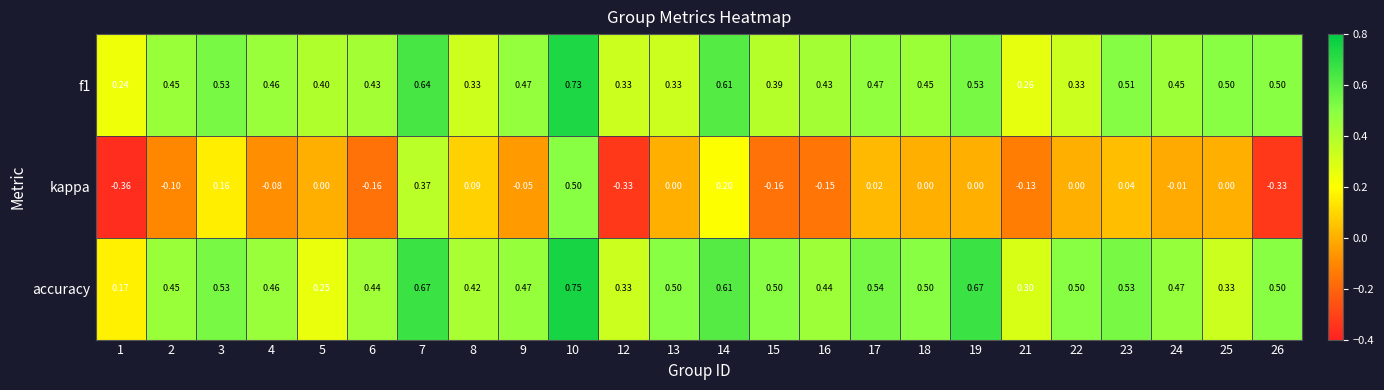

Between 9 and 25, which series saw the biggest shift?

accuracy